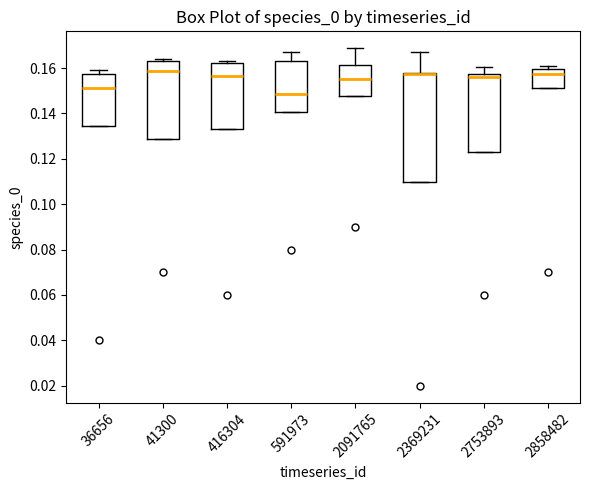

Reading left to right, transcribe this box plot: for each box, give where its median line is, the range the box spans, and where its two whiskers end, as read against the y-axis. The values are not printed on the chart, so give them approximately, as read against the axis.

36656: median 0.152, box 0.134 to 0.158, whiskers 0.134 to 0.160
41300: median 0.158, box 0.128 to 0.164, whiskers 0.128 to 0.164 (just above the box's upper edge)
416304: median 0.156, box 0.134 to 0.162, whiskers 0.134 to 0.164
591973: median 0.148, box 0.140 to 0.164, whiskers 0.140 to 0.166
2091765: median 0.156, box 0.148 to 0.162, whiskers 0.148 to 0.168
2369231: median 0.158 (drawn on the box's upper edge), box 0.110 to 0.158, whiskers 0.110 to 0.168
2753893: median 0.156, box 0.124 to 0.158, whiskers 0.124 to 0.160
2858482: median 0.158, box 0.152 to 0.160, whiskers 0.152 to 0.160 (just above the box's upper edge)